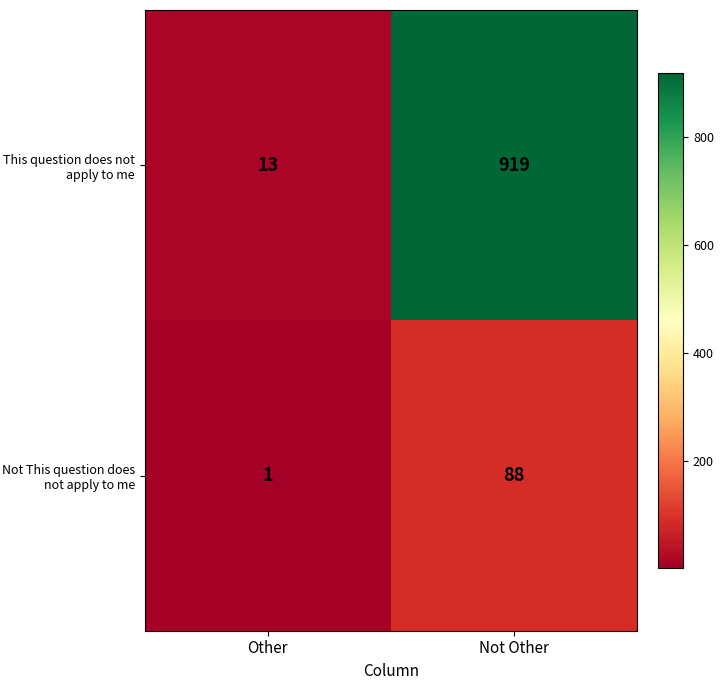

Count the number of categories in the chart.

2